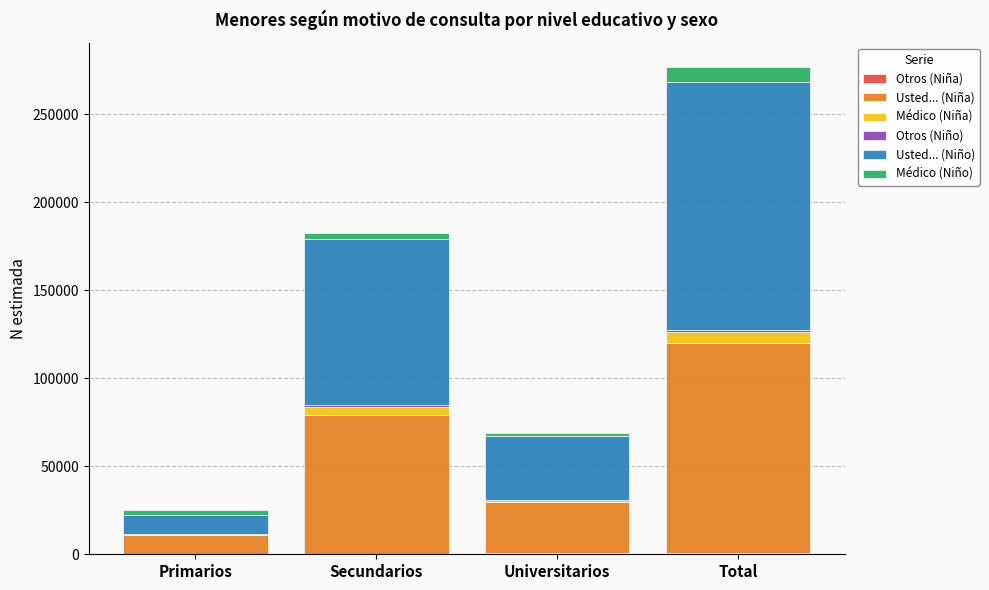

At which category is the sum across all series the highest?

Total